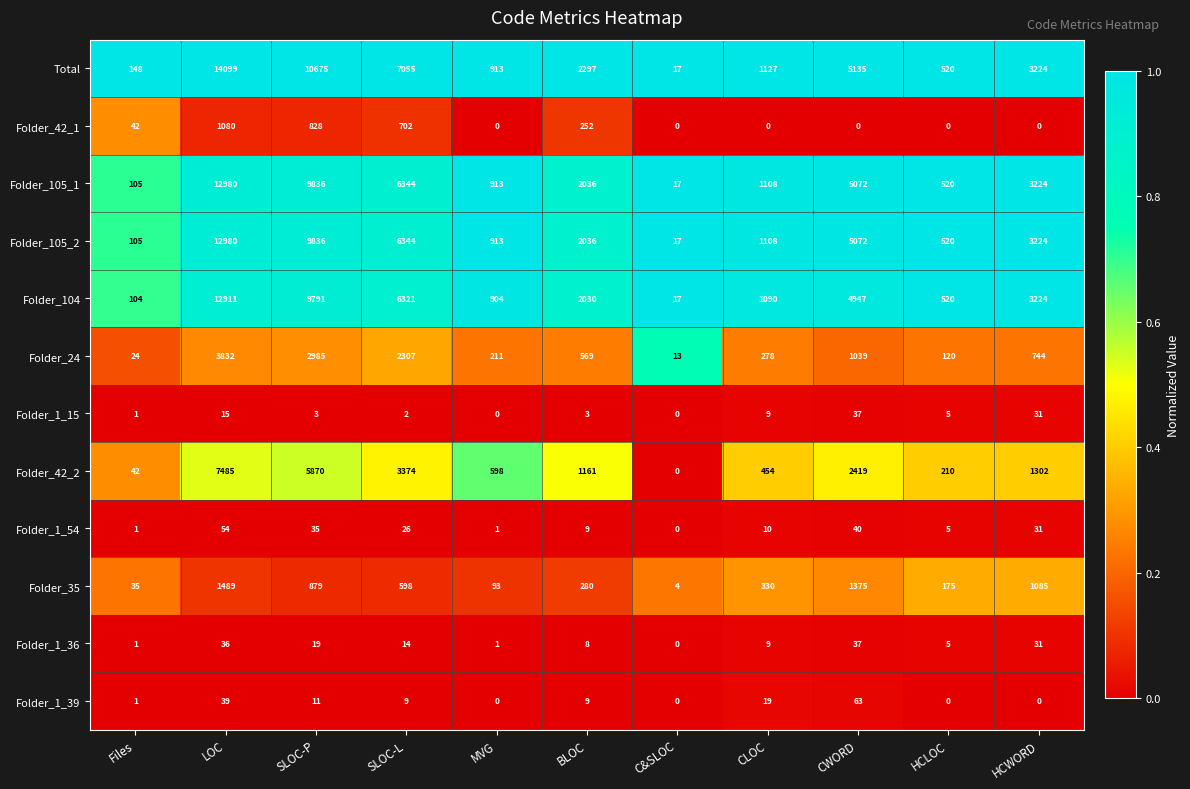

Which series has the largest range (max minus min)?

Total